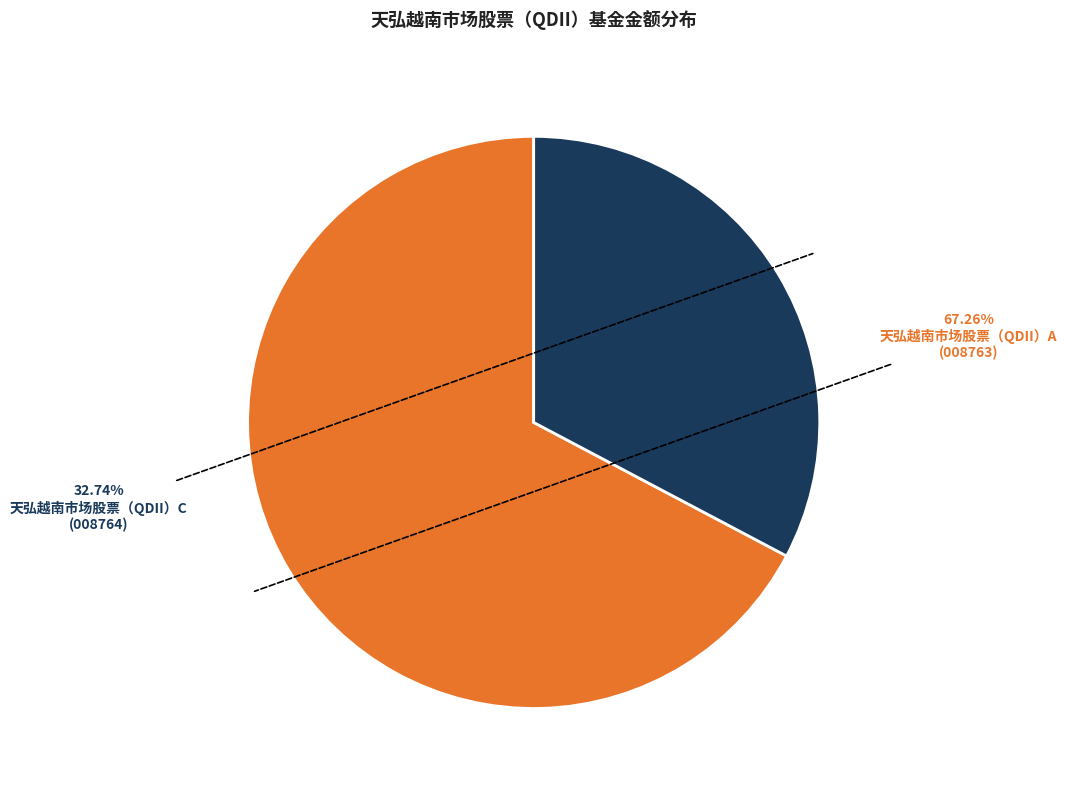

The 天弘越南市场股票（QDII）C slice represents 26% of the pie. True or false?

False